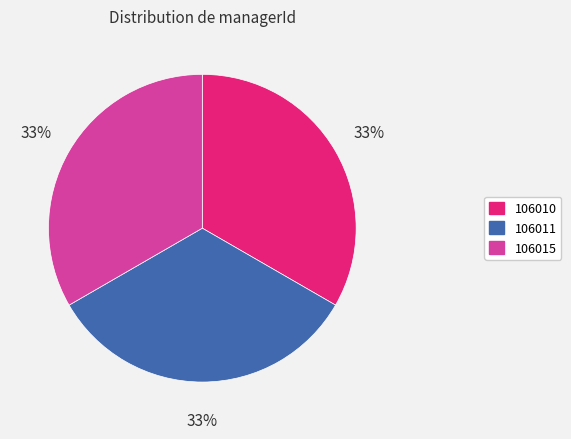

Count the number of slices in the pie.

3